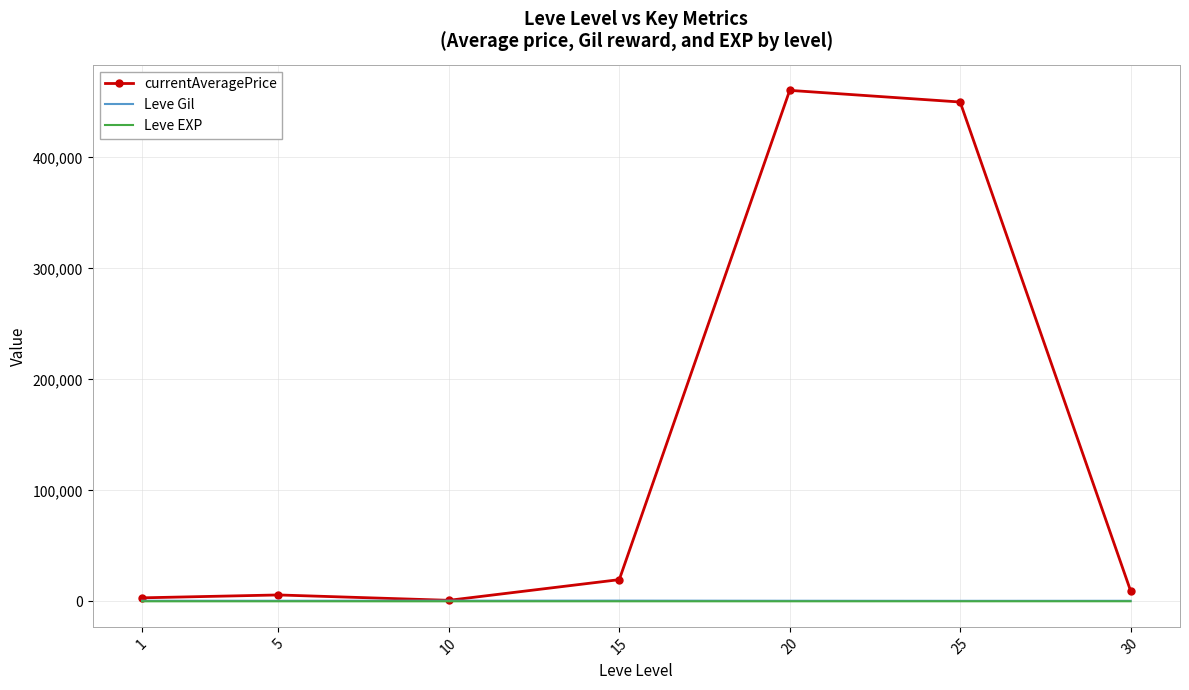

Which series has the largest total across all categories?

currentAveragePrice